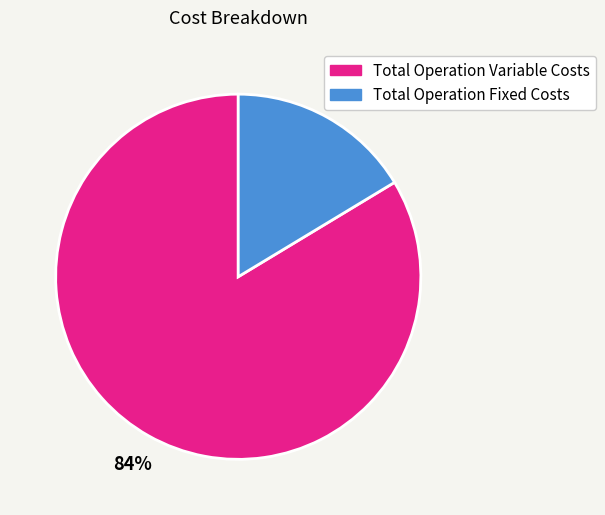

To the nearest percent, what is the average slice percentage?

50%